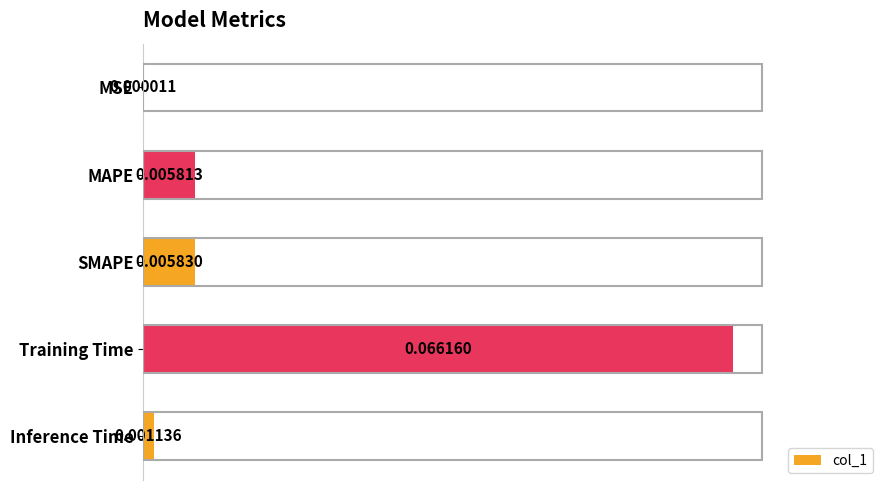

Which category has the highest value across all series?

Training Time